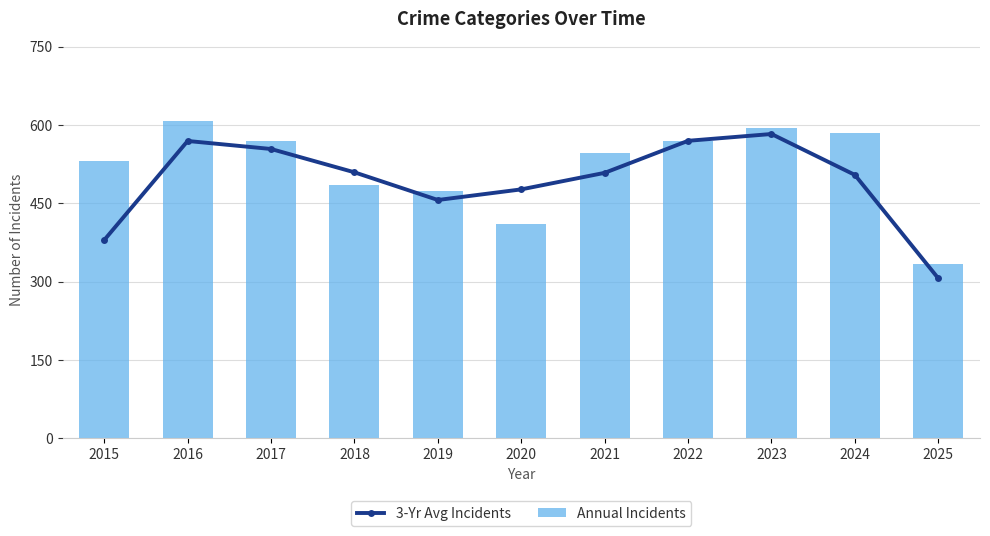

What is the difference between the 3-Yr Avg Incidents values at 2018 and 2023?

73.3